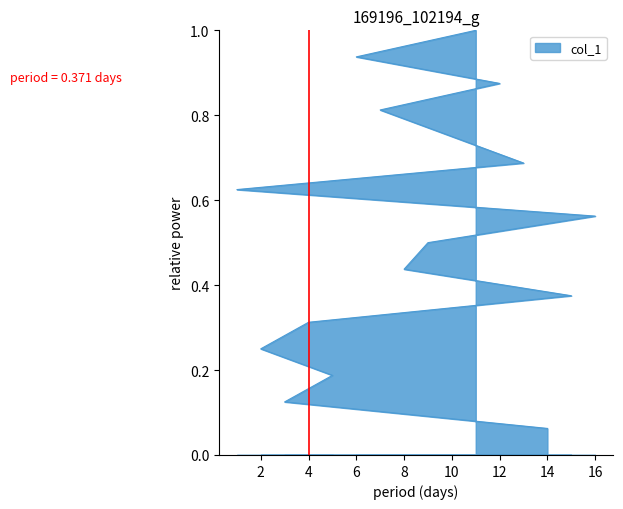

What is the value of the 10th point from the left?

0.6